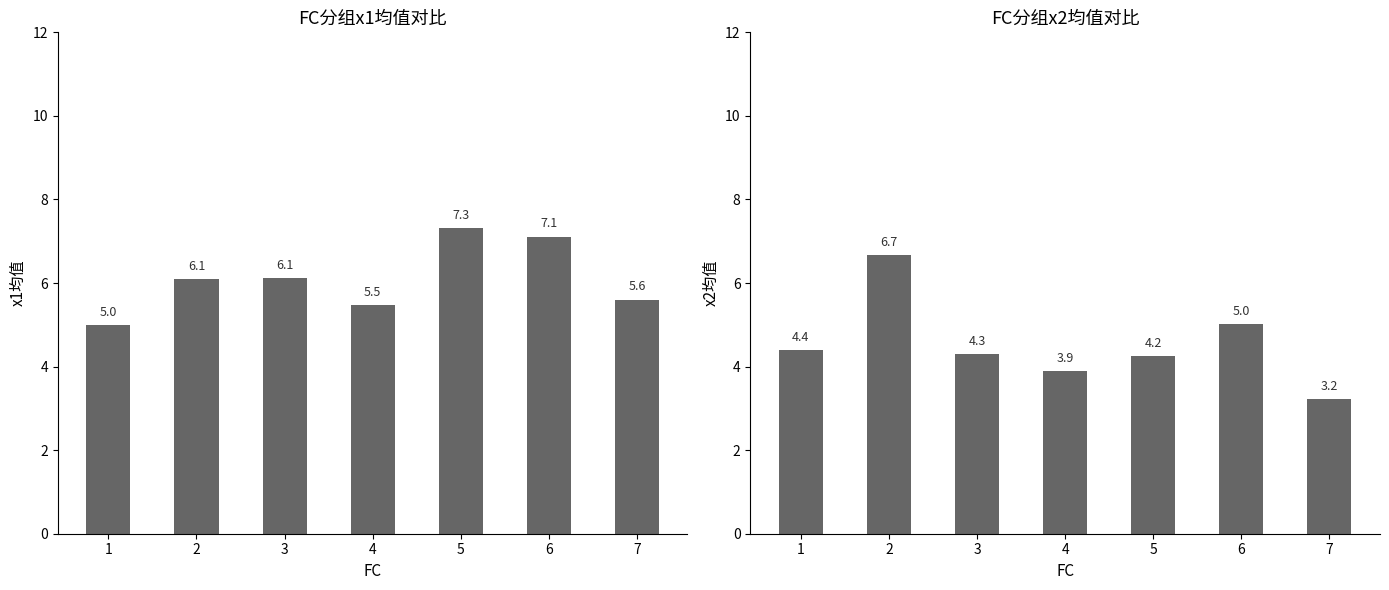

Reading right to left, transcribe all the data shown in this chart.

x1: 5.6	7.1	7.3	5.5	6.1	6.1	5.0
x2: 3.2	5.0	4.2	3.9	4.3	6.7	4.4